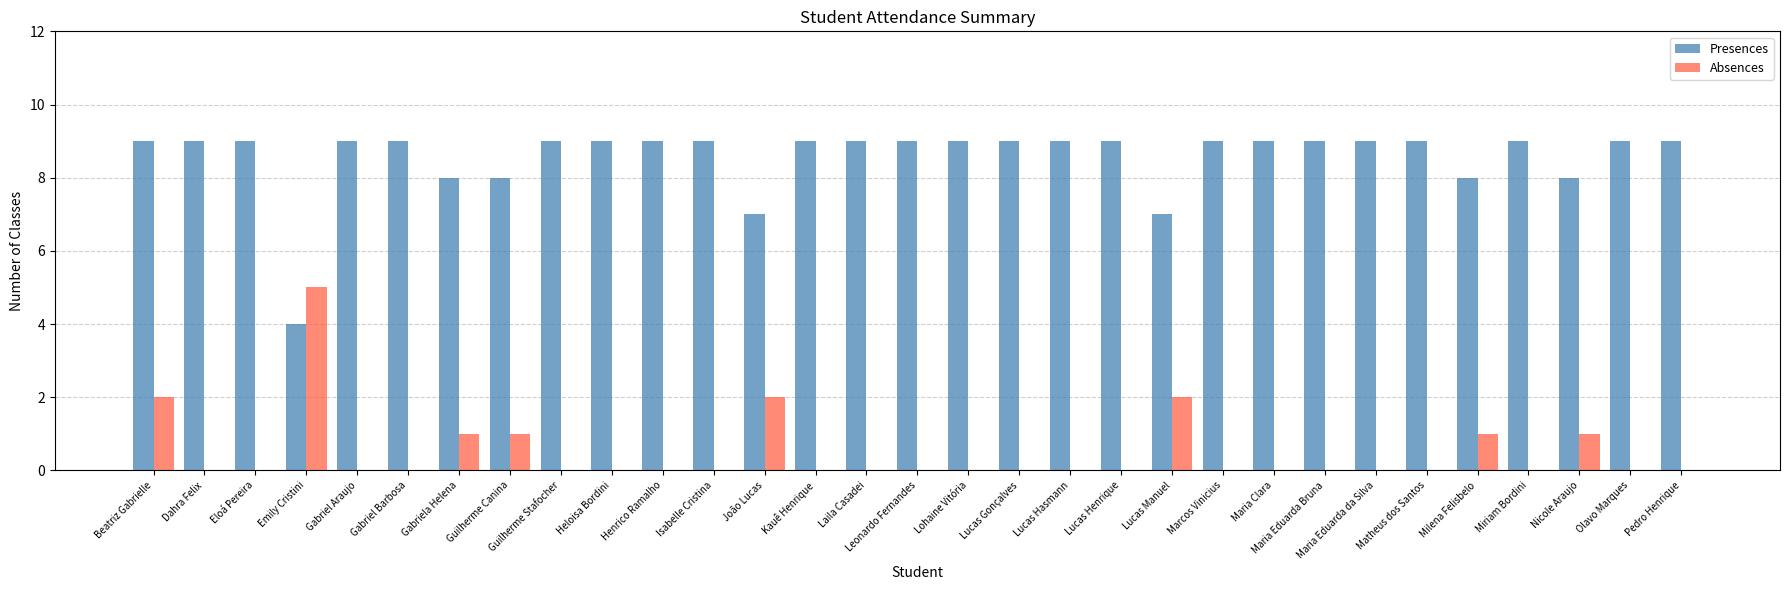

At which category is the sum across all series the highest?

Beatriz Gabrielle